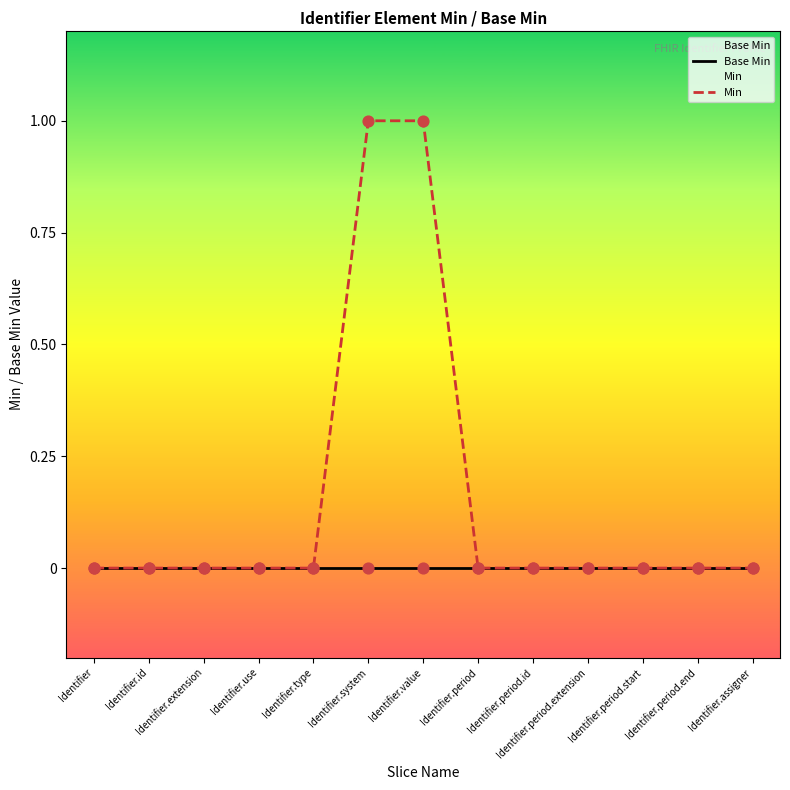

Which series contains the highest Y value?

Min